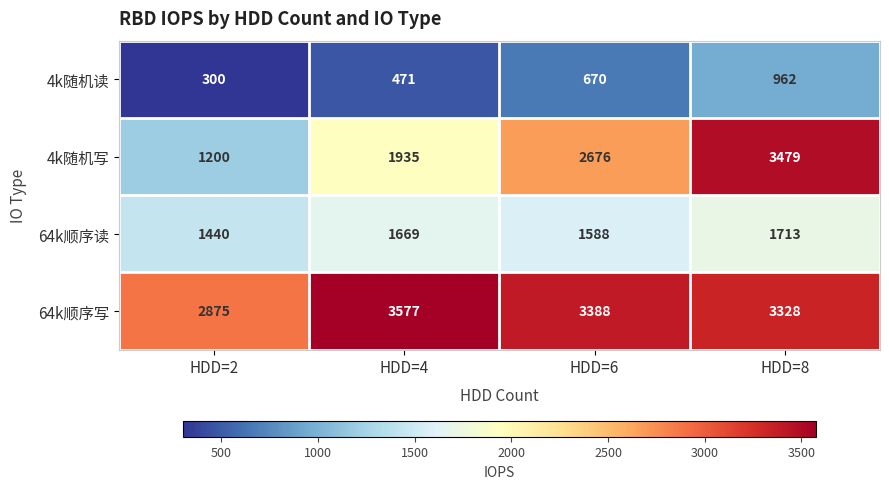

What is the maximum value for 4k随机读?

962